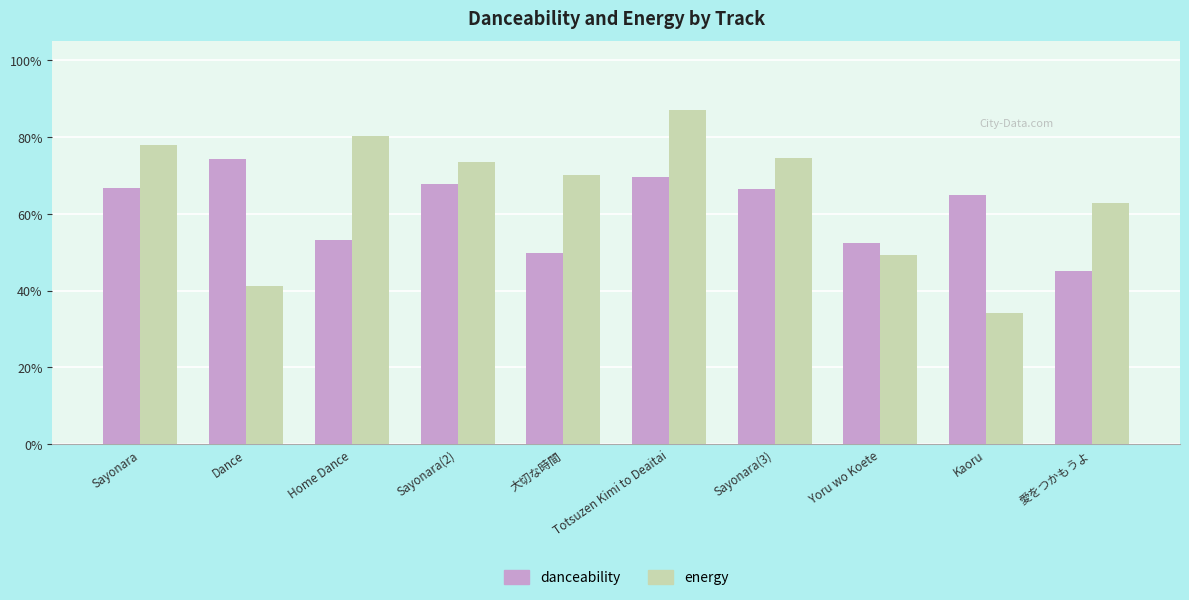

Is the value of danceability at Totsuzen Kimi to Deaitai greater than the value of energy at Sayonara(3)?

No